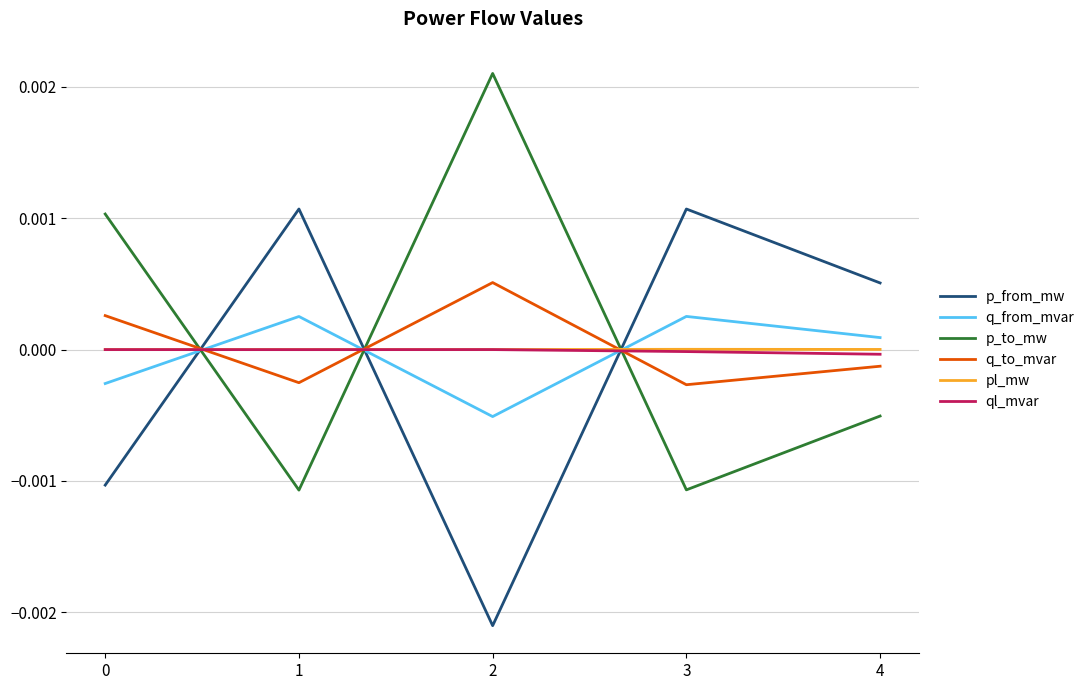

True or false: q_from_mvar and pl_mw intersect in this chart.

True